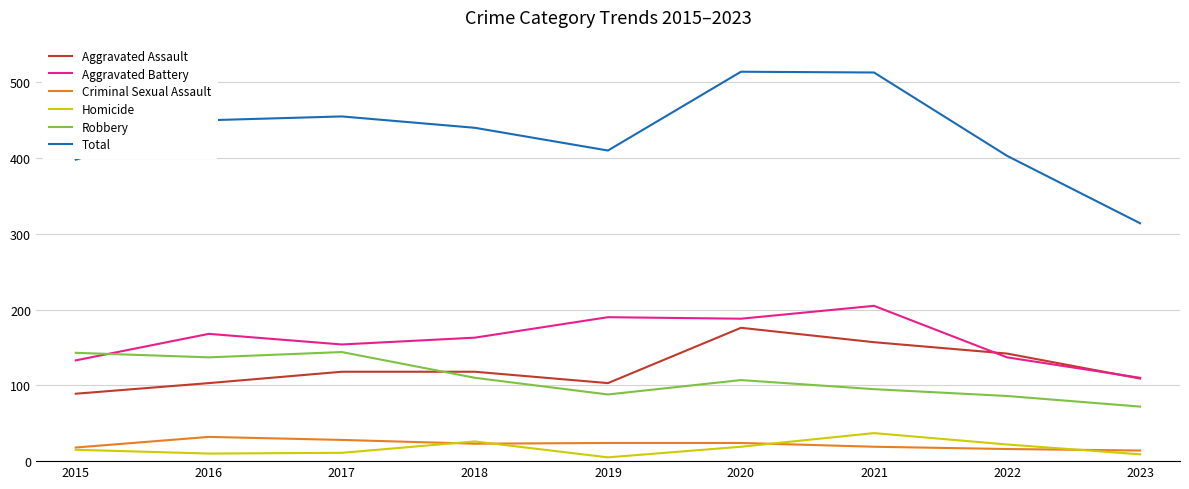

What is the difference between the Total values at 2023 and 2020?

200